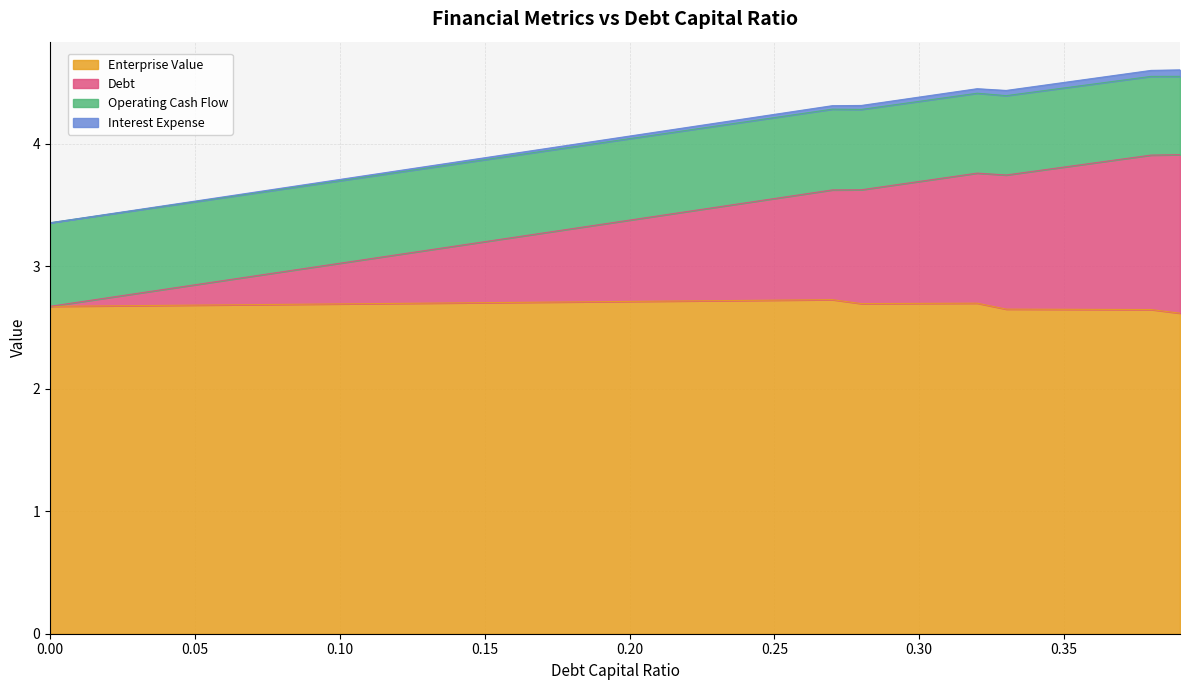

Between 0.13 and 0.2, which is larger?

0.2